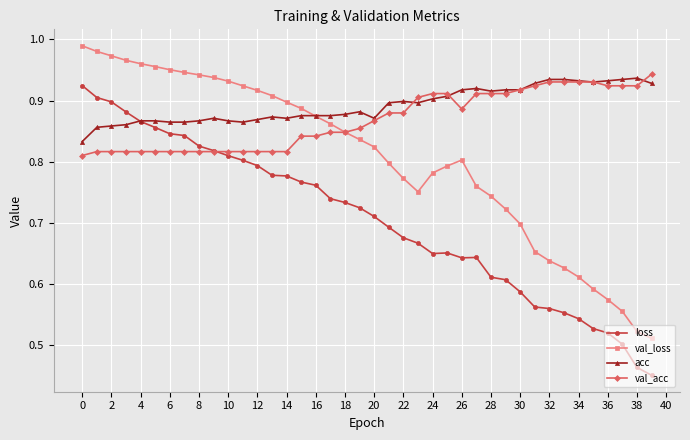

At how many categories does at least one series exceed 0?

40